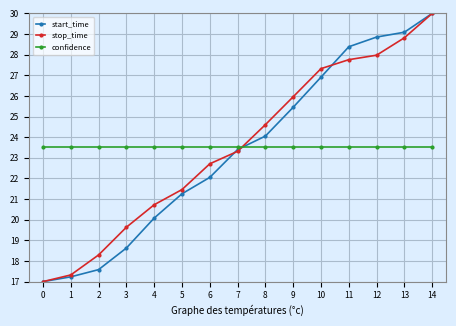

Reading left to right, transcribe all the data shown in this chart.

start_time: 17.0	17.2	17.6	18.6	20.1	21.3	22.1	23.4	24.1	25.5	26.9	28.4	28.9	29.1	30.0
stop_time: 17.0	17.3	18.3	19.6	20.7	21.5	22.7	23.3	24.6	26.0	27.3	27.8	28.0	28.8	30.0
confidence: 23.5	23.5	23.5	23.5	23.5	23.5	23.5	23.5	23.5	23.5	23.5	23.5	23.5	23.5	23.5